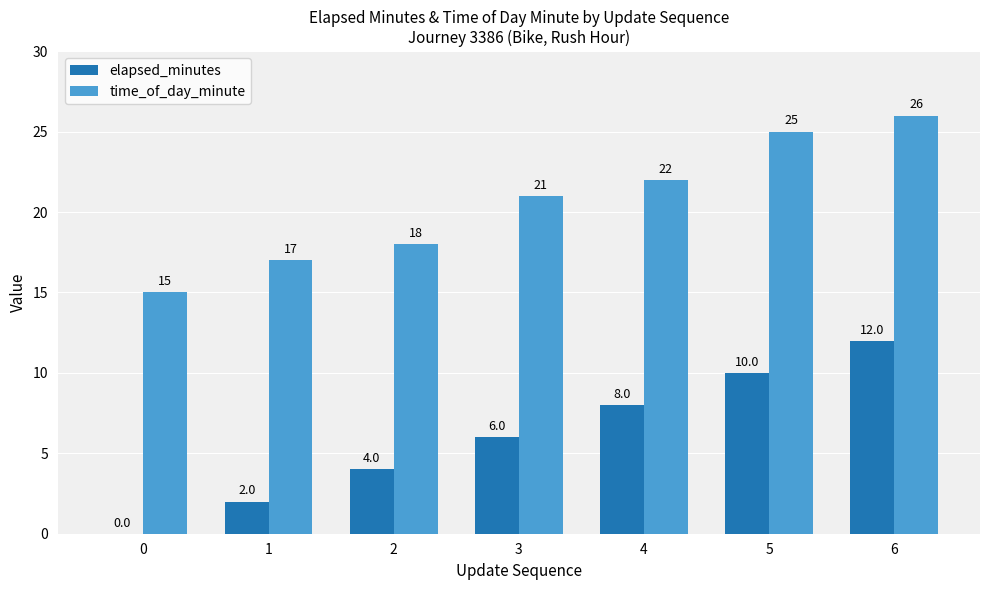

At which label is elapsed_minutes closest to 6?

3